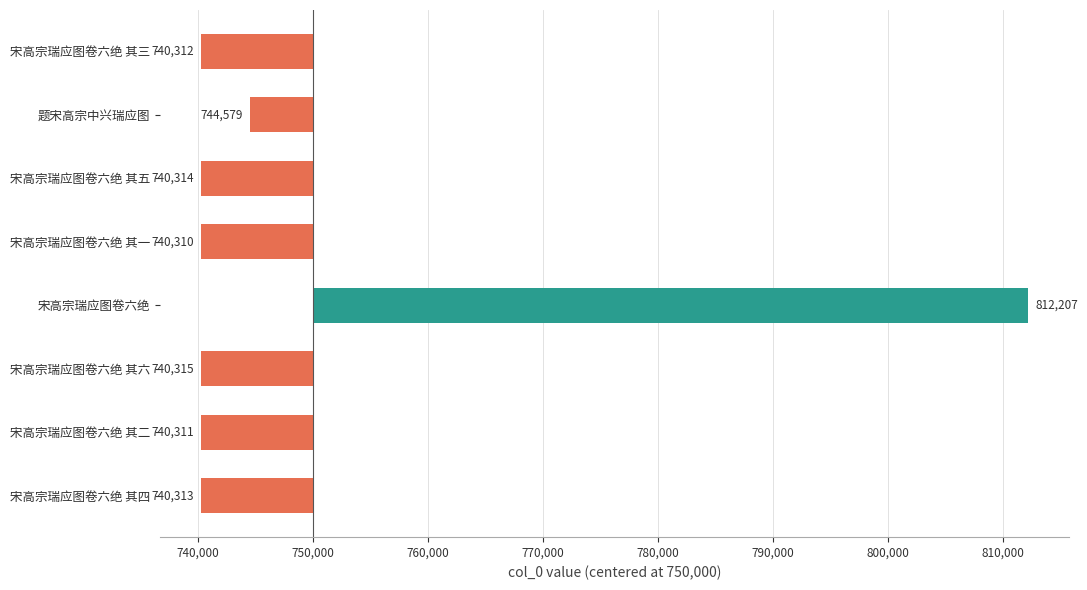

Does the chart contain any negative values?

Yes